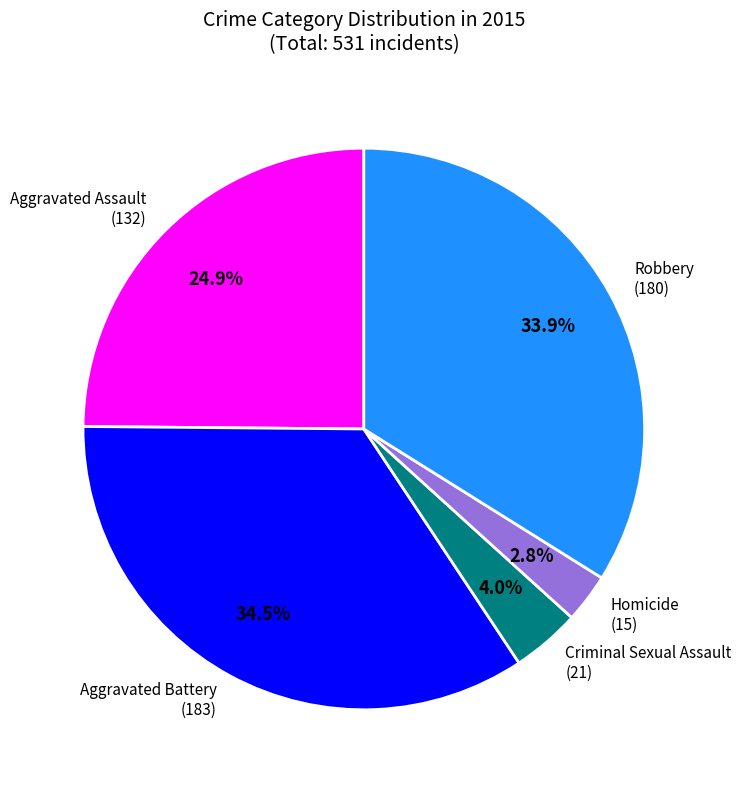

Count the number of slices in the pie.

5